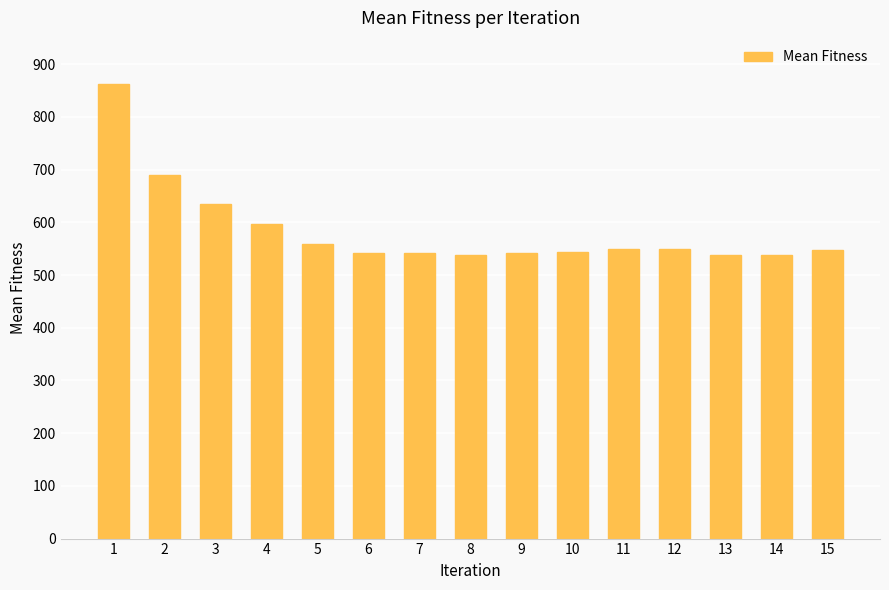

Are the bars grouped side by side (vs. stacked)?

No